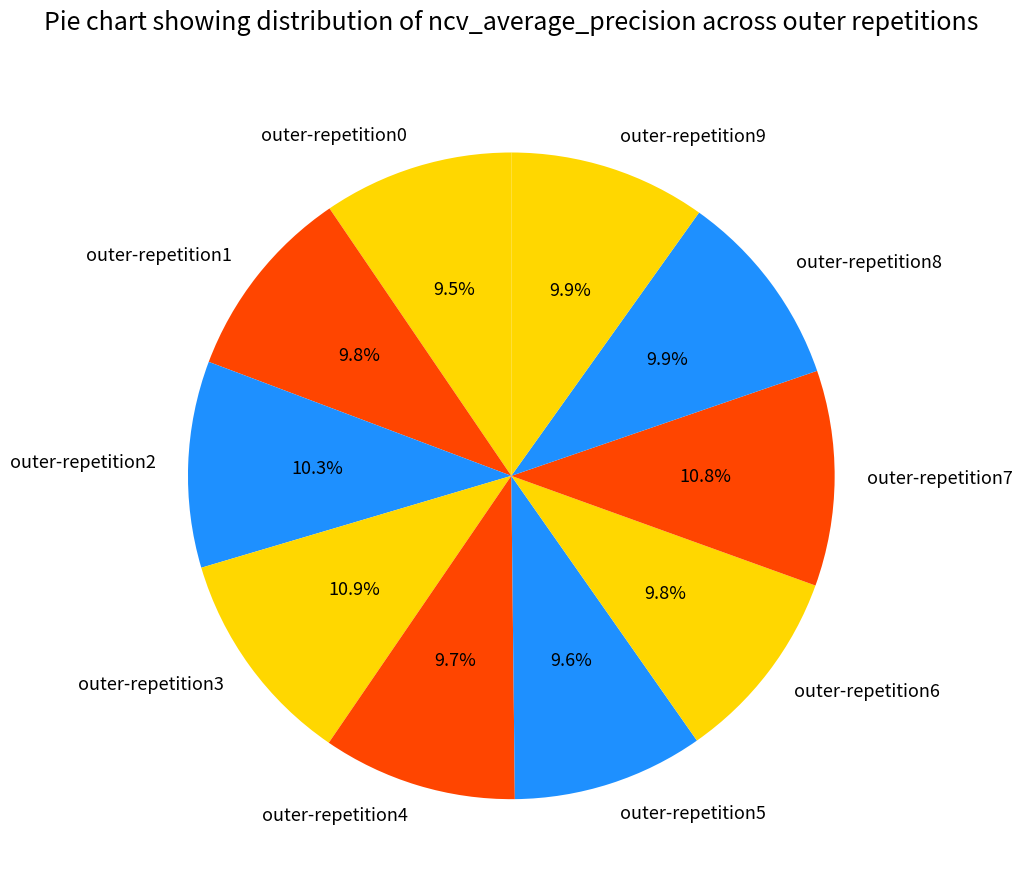

True or false: outer-repetition6 accounts for 1% of the total.

False